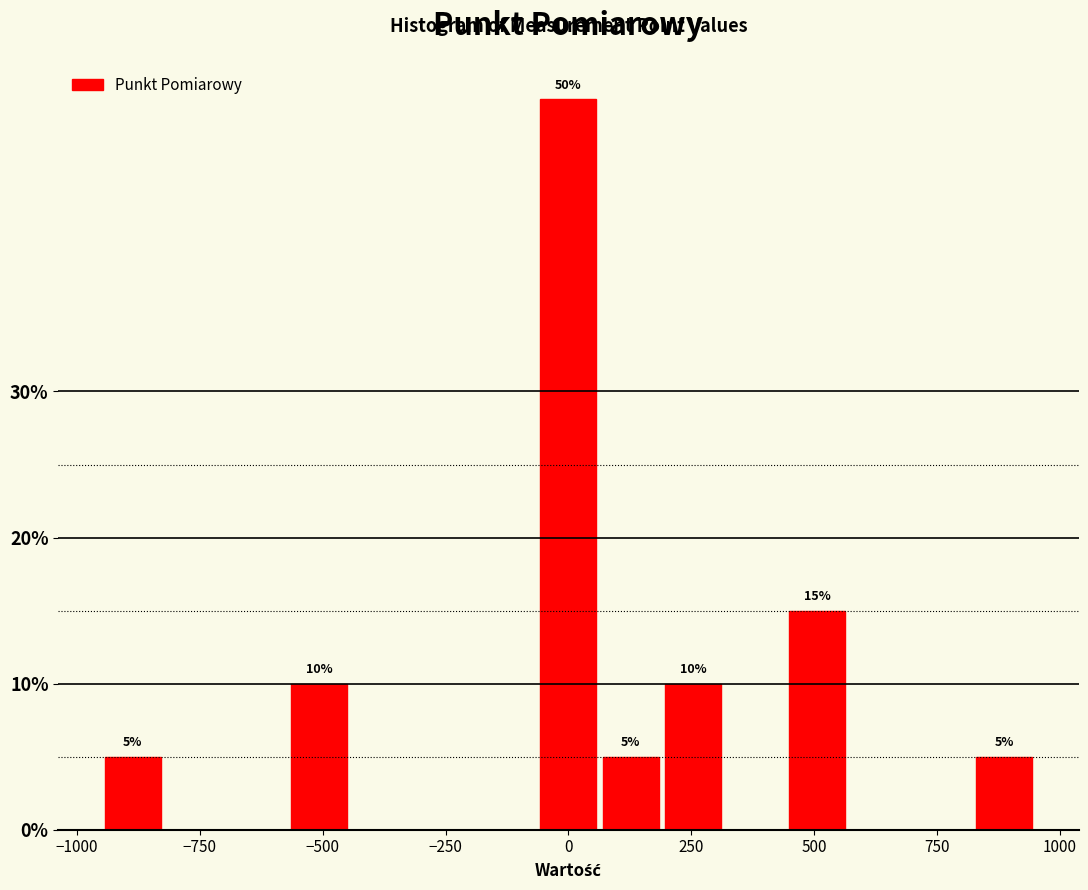

Read against the x-axis, roughly where is the centre of the tallest bar?

0